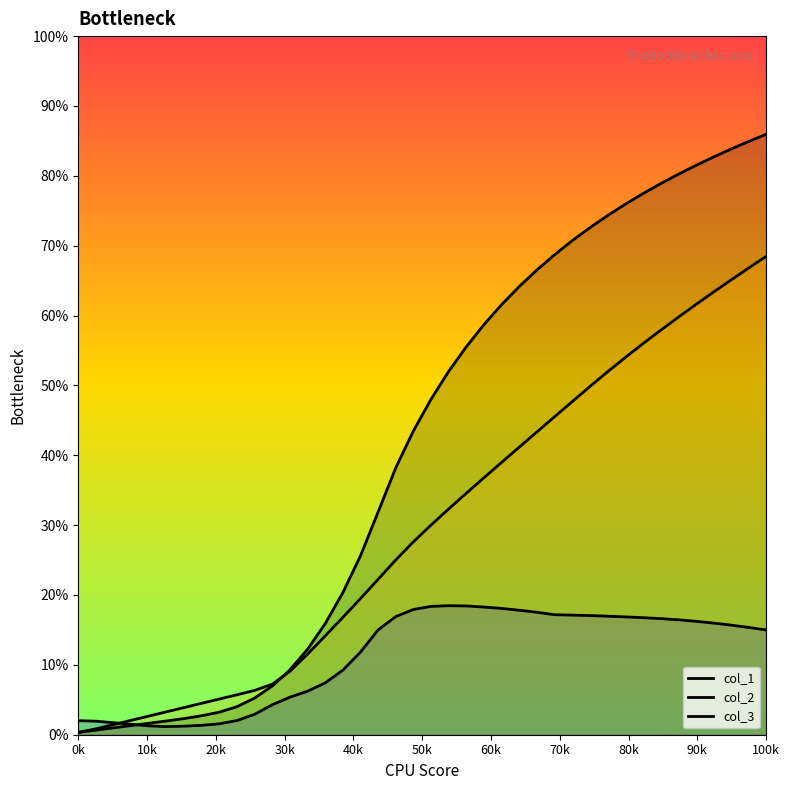

Rank the series by their maximum value, from lowest to highest.

col_2, col_3, col_1